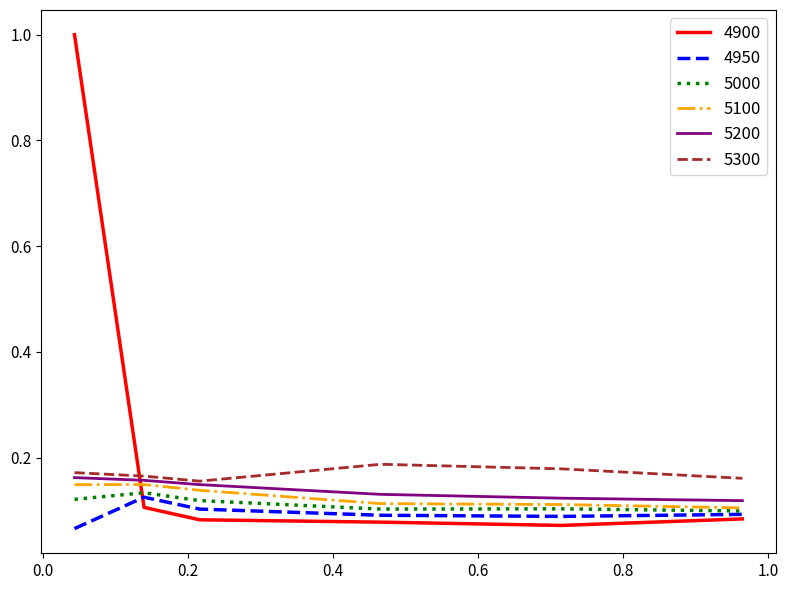

Which series has the largest range (max minus min)?

4900